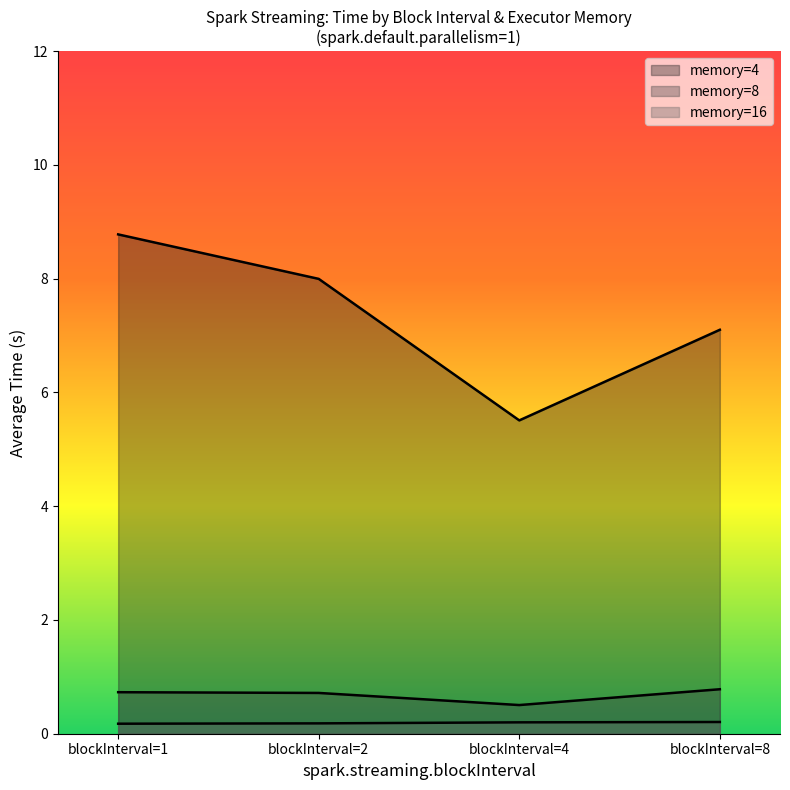

How many lines are shown in the chart?

3